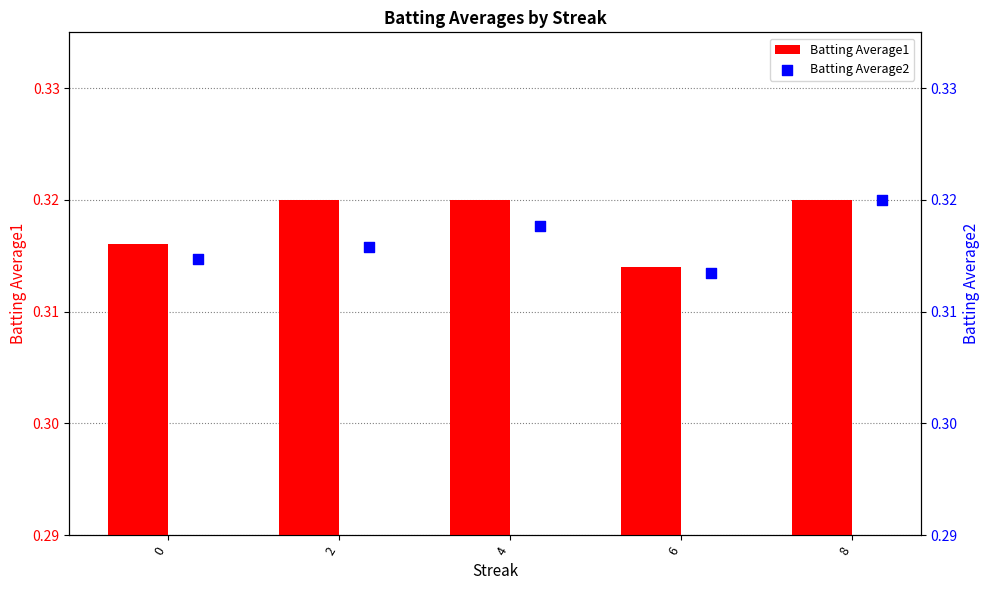

At how many categories does at least one series exceed 0?

5